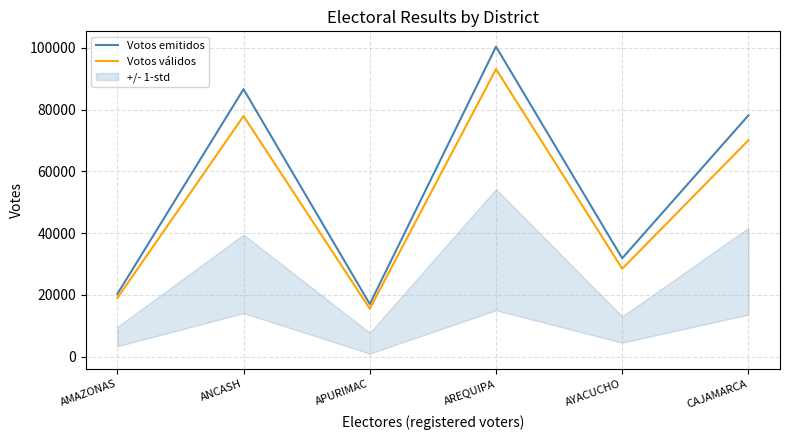

In Votos emitidos, how many points are higher than both neighbors (excluding endpoints)?

2